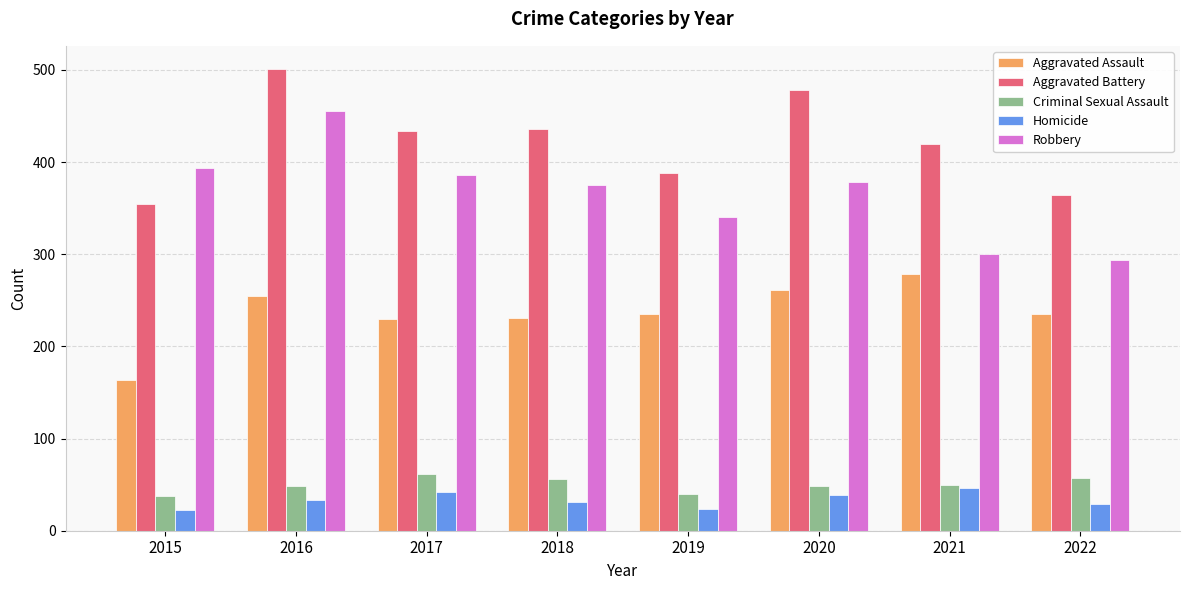

How many values in the Robbery series are below 378?

4